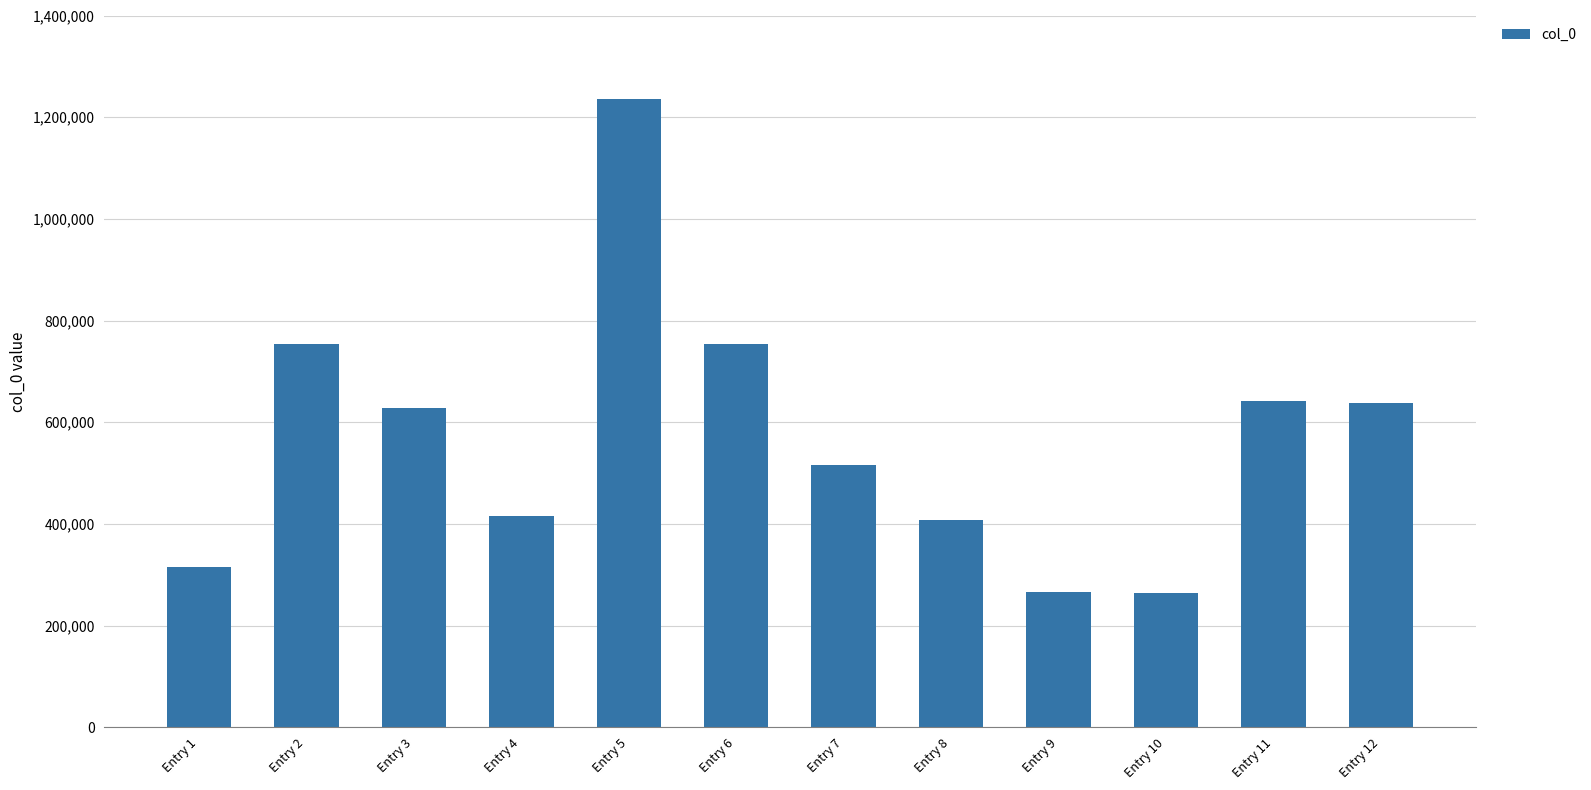

What is the ratio of the value at Entry 8 to the value at Entry 10?

1.5